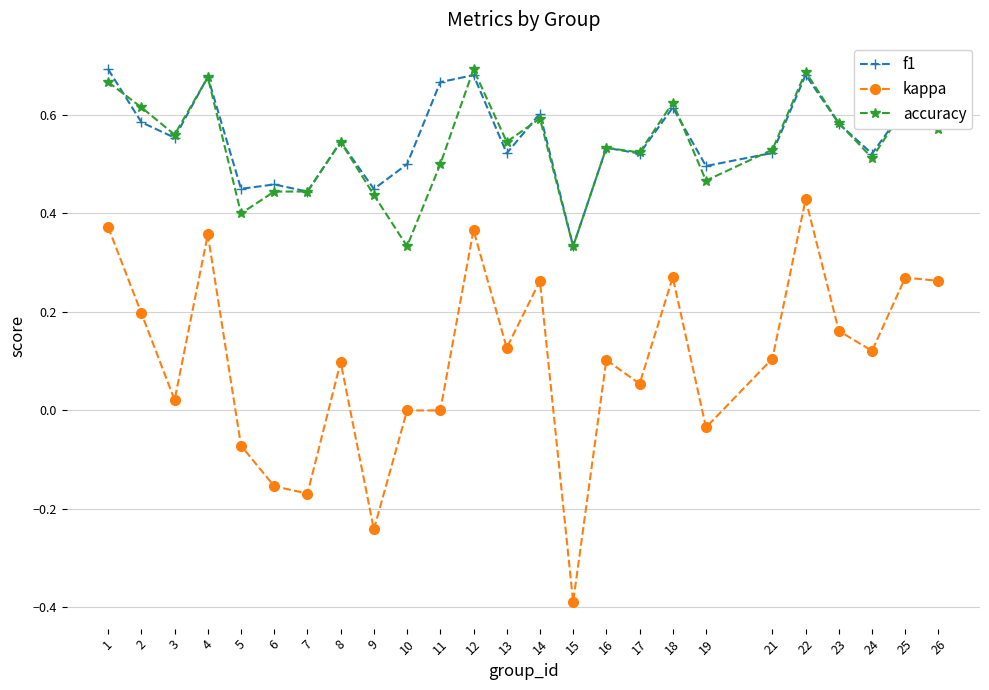

How many lines are shown in the chart?

3